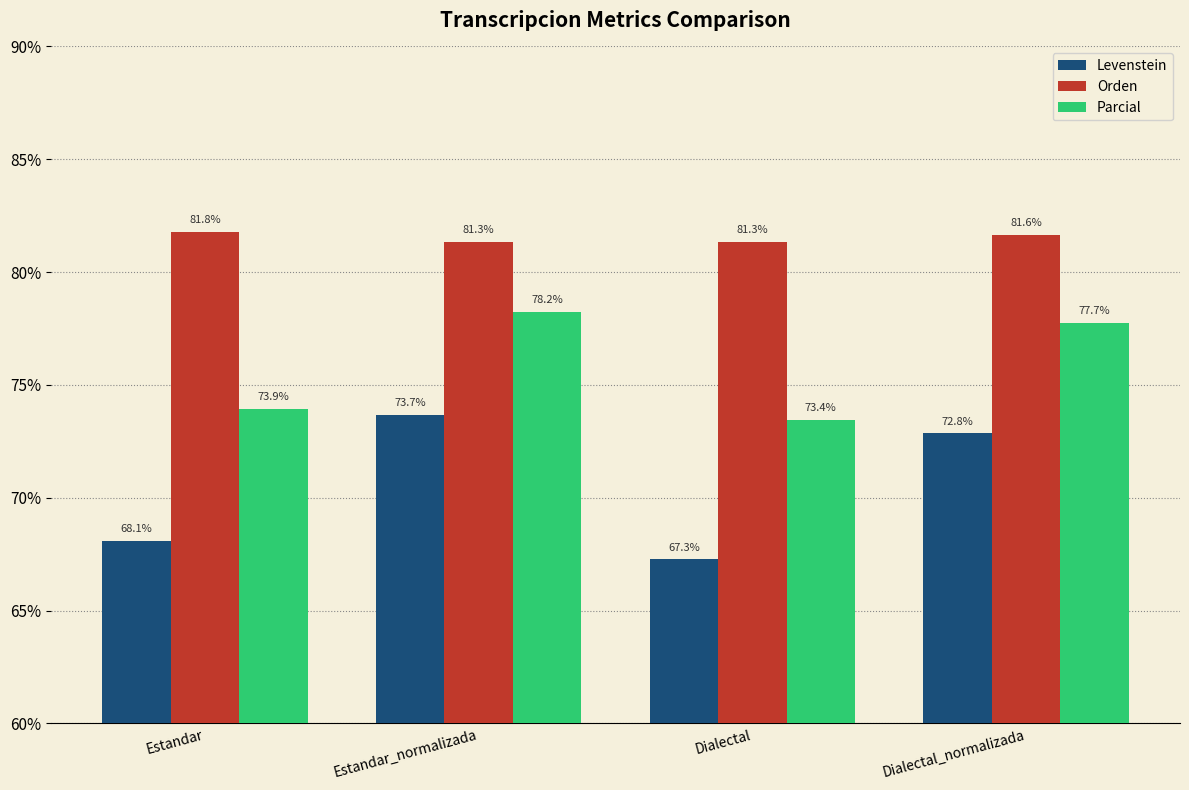

At how many categories does at least one series exceed 74?

4